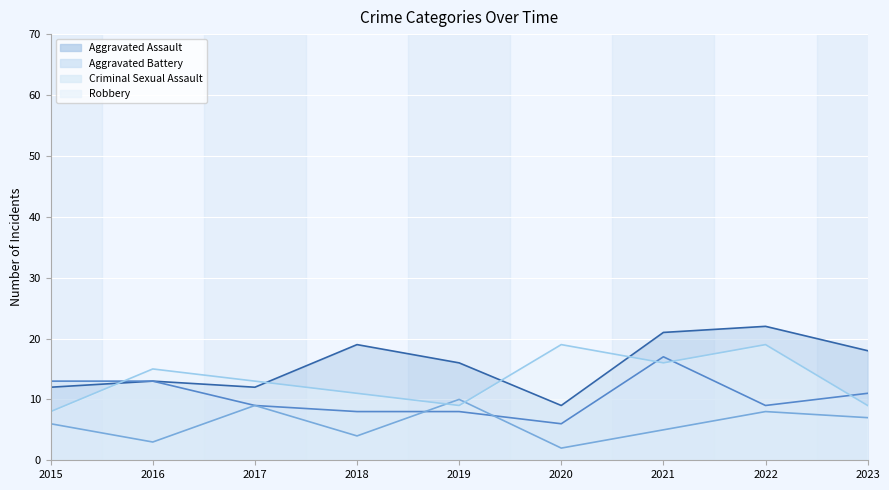

How many data points does each series have?

9